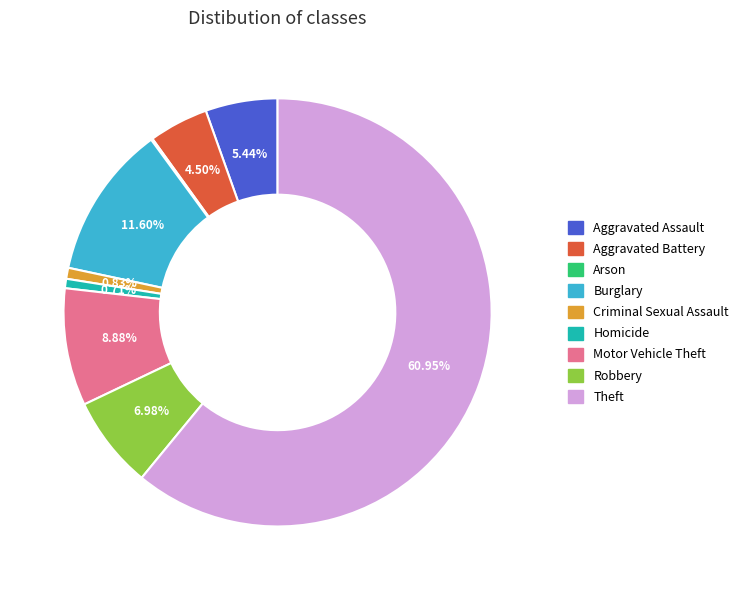

Which has a higher value, Theft or Criminal Sexual Assault?

Theft